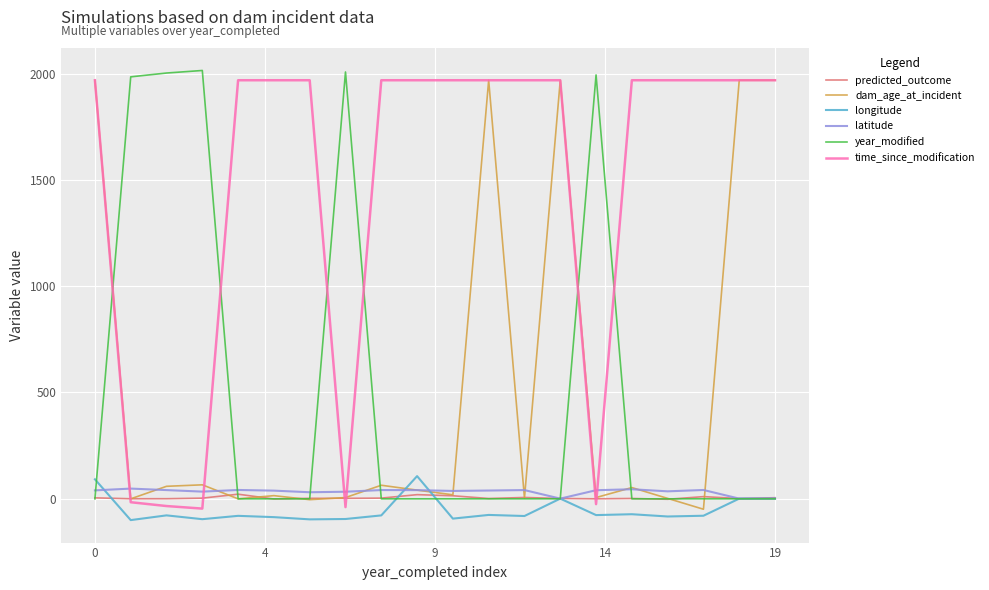

True or false: time_since_modification and latitude cross at least once.

True